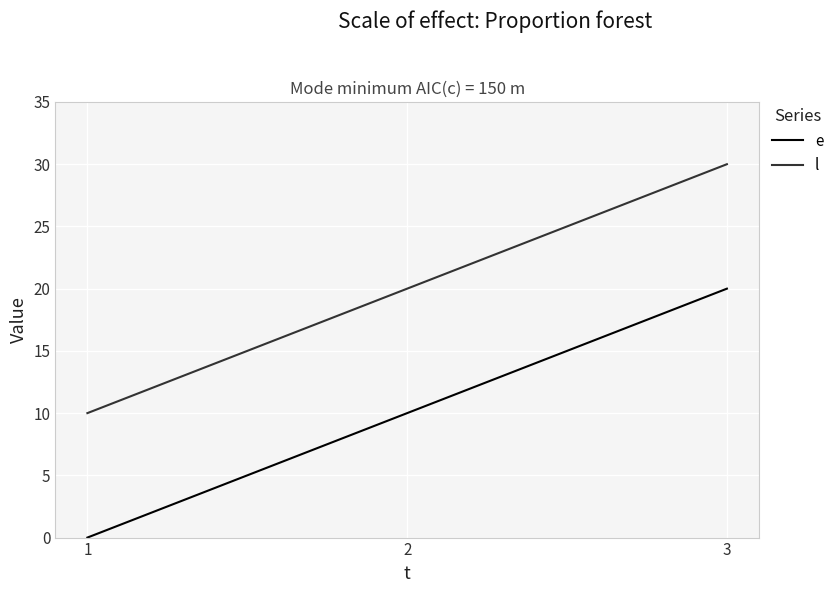

List the series in order of their overall mean, lowest first.

e, l